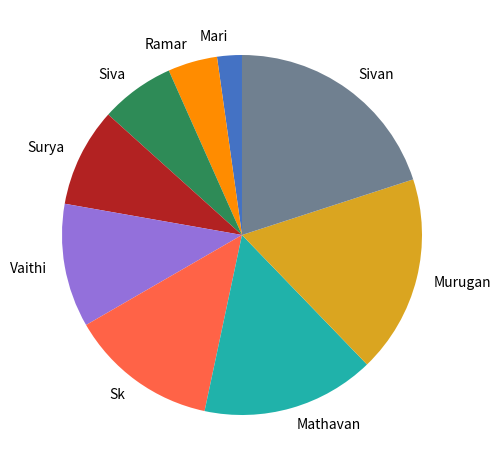

Is Murugan the majority of the pie?

No